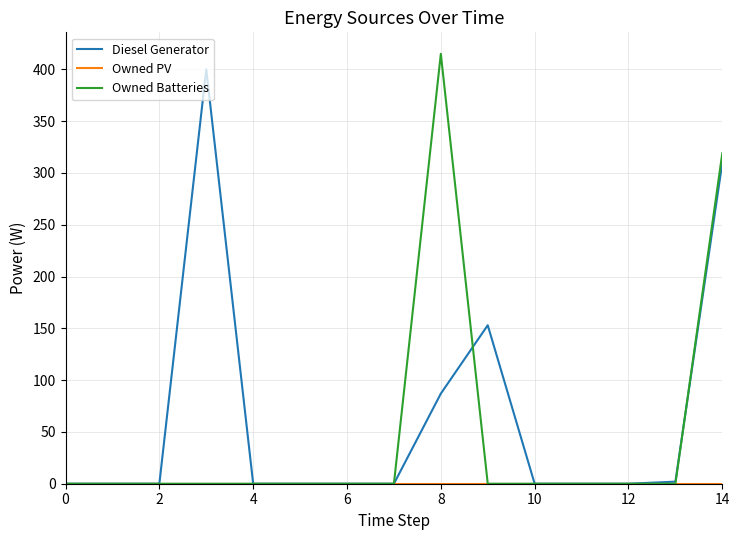

What is the highest value of the Diesel Generator series?

400.0